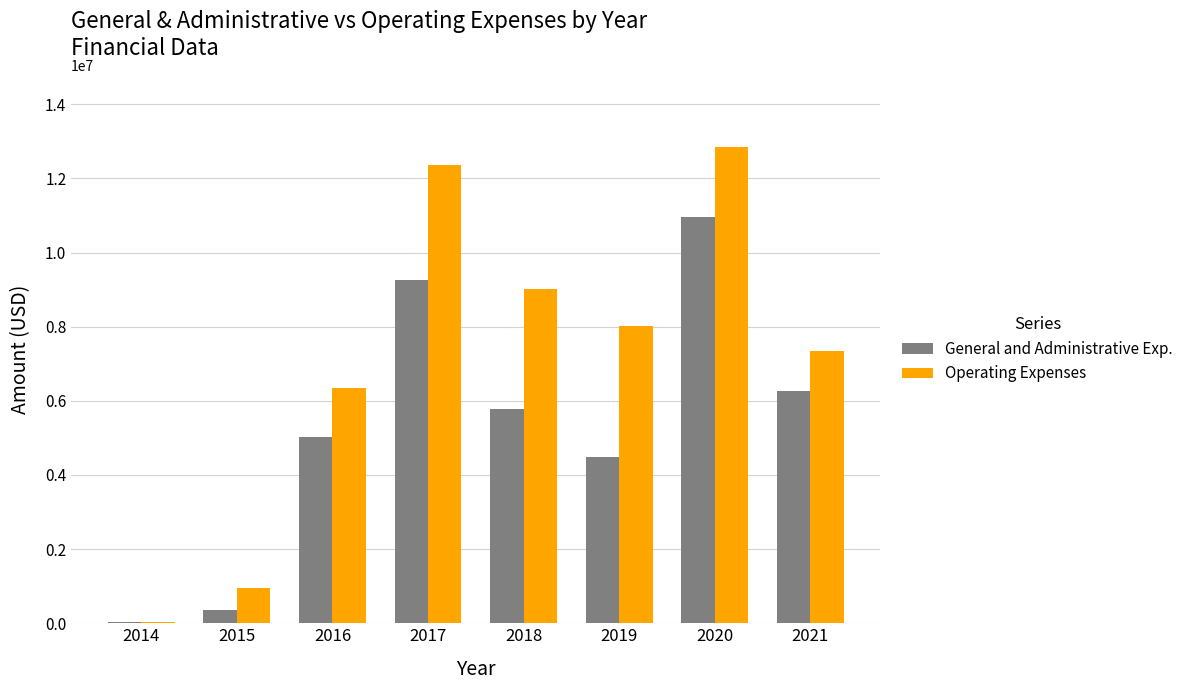

Which series has the largest total across all categories?

Operating Expenses